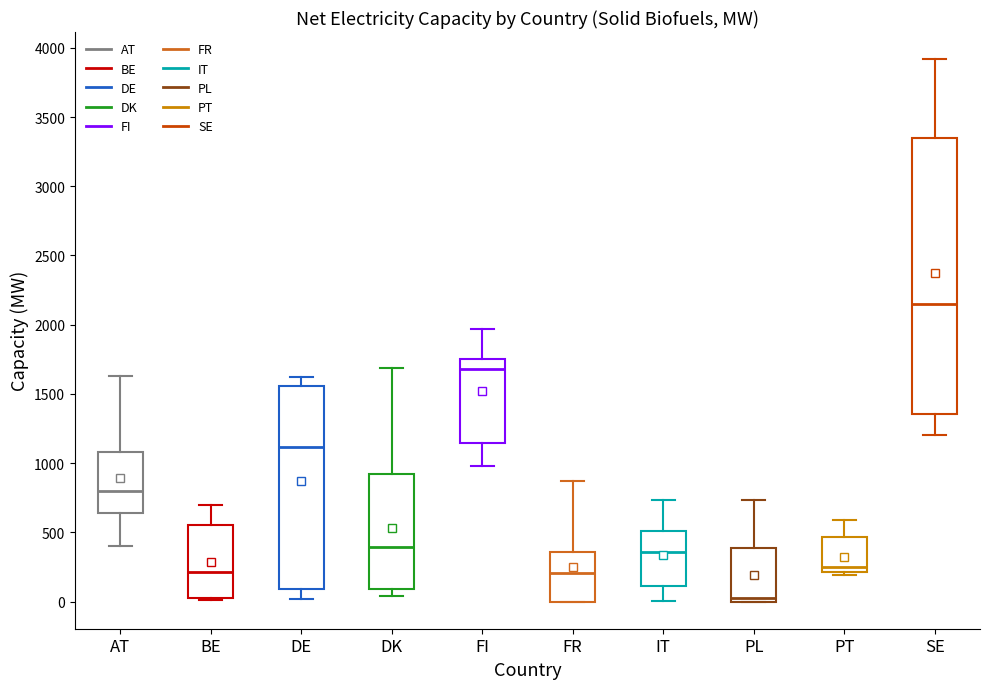

Where does the median line of the box for DK sit on the y-axis? The values are not printed on the chart, so give them approximately, as read against the axis.

400